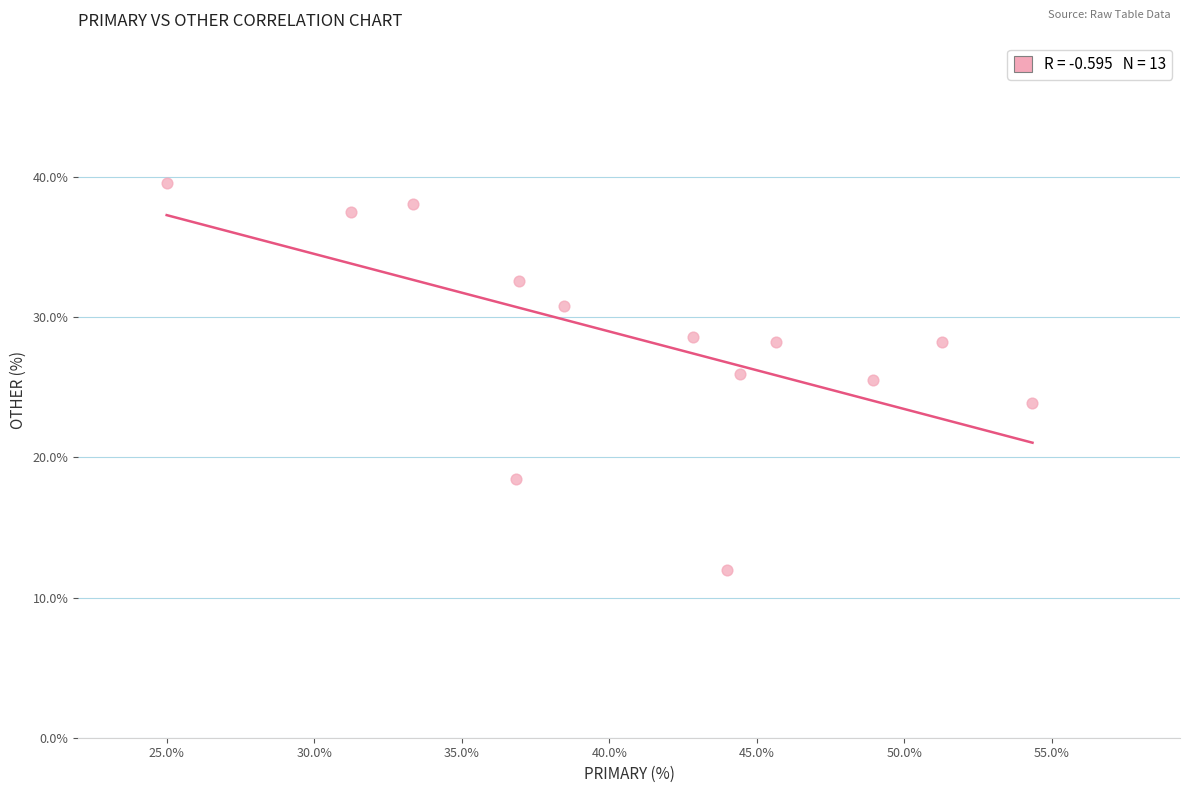

What is the range of Y values (max minus min)?

27.6